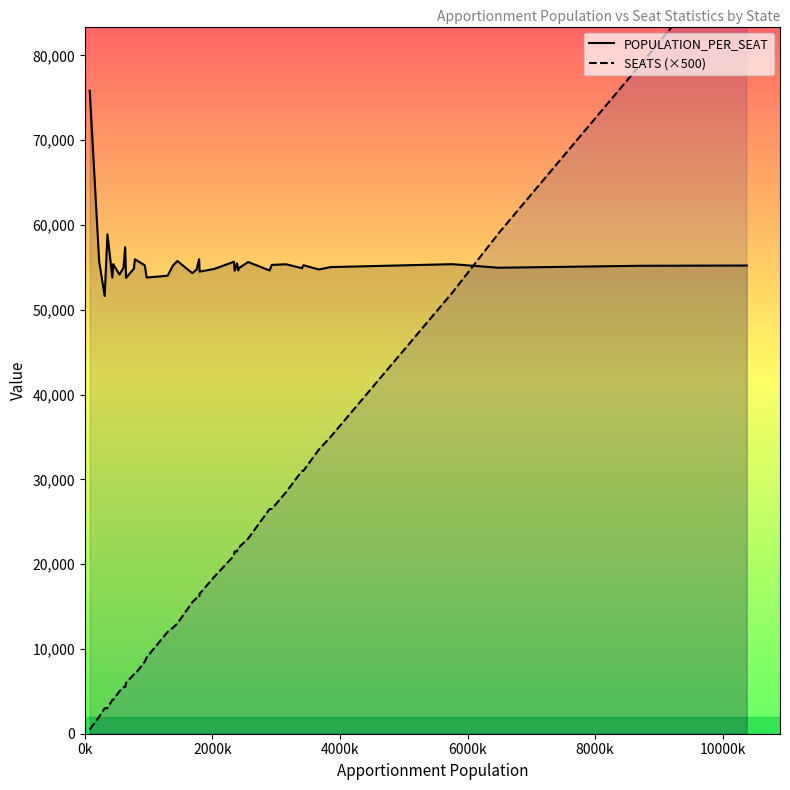

Reading left to right, extract all data points from this chart.

POPULATION_PER_SEAT: 75820	55751	51626	58905	53805	55385	54151	54945	57385	53762	54858	55956	55245	53804	54016	55225	55756	54314	54756	55289	55957	54500	54818	55664	54609	55480	54637	54923	55633	54638	55290	55367	54904	55259	54752	55034	55379	54960	55190	55218
SEATS (×500): 500	2000	3000	3000	4000	4000	5000	5500	5500	6000	7000	7000	8500	9000	12000	12500	13000	15500	16000	16000	16000	16500	18500	21000	21500	21500	22000	22000	23000	26500	26500	28500	31000	31000	33500	35000	52000	59000	79000	94000